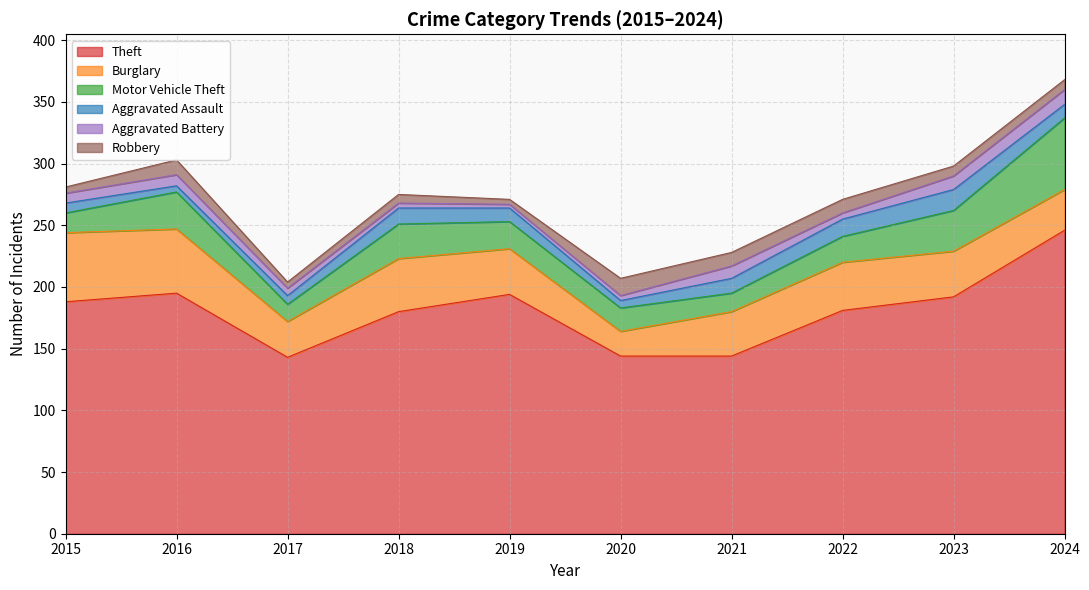

Reading right to left, list all the values displayed in this chart.

Theft: 246	192	181	144	144	194	180	143	195	188
Burglary: 33	37	39	36	20	37	43	29	52	56
Motor Vehicle Theft: 58	33	21	15	19	22	28	14	30	16
Aggravated Assault: 11	17	14	12	6	11	13	7	5	8
Aggravated Battery: 12	11	5	10	4	3	4	6	9	8
Robbery: 8	8	11	11	14	4	7	5	12	5